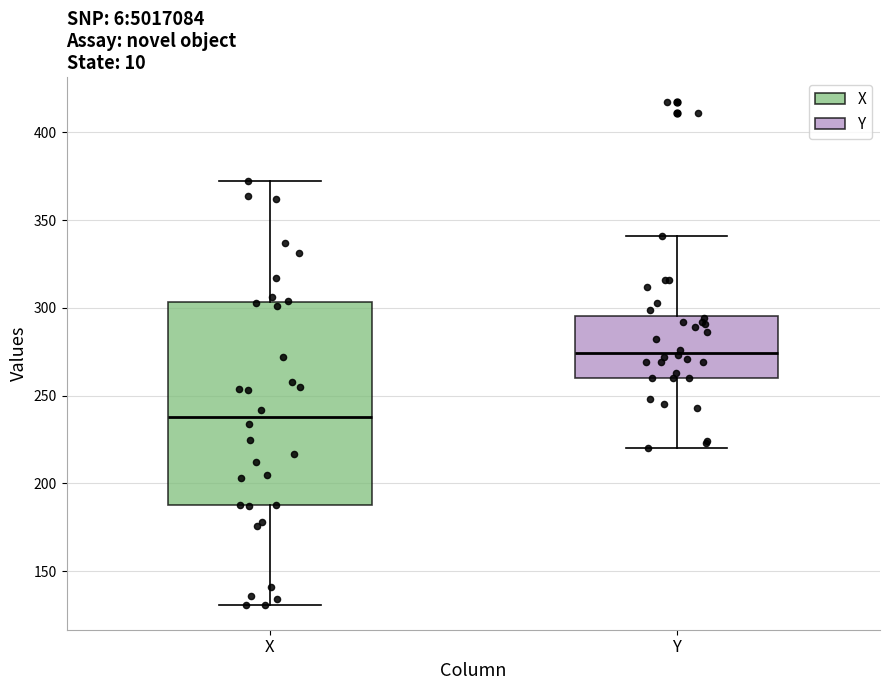

Where does the lower whisker of the box for X end on the y-axis? The values are not printed on the chart, so give them approximately, as read against the axis.

130